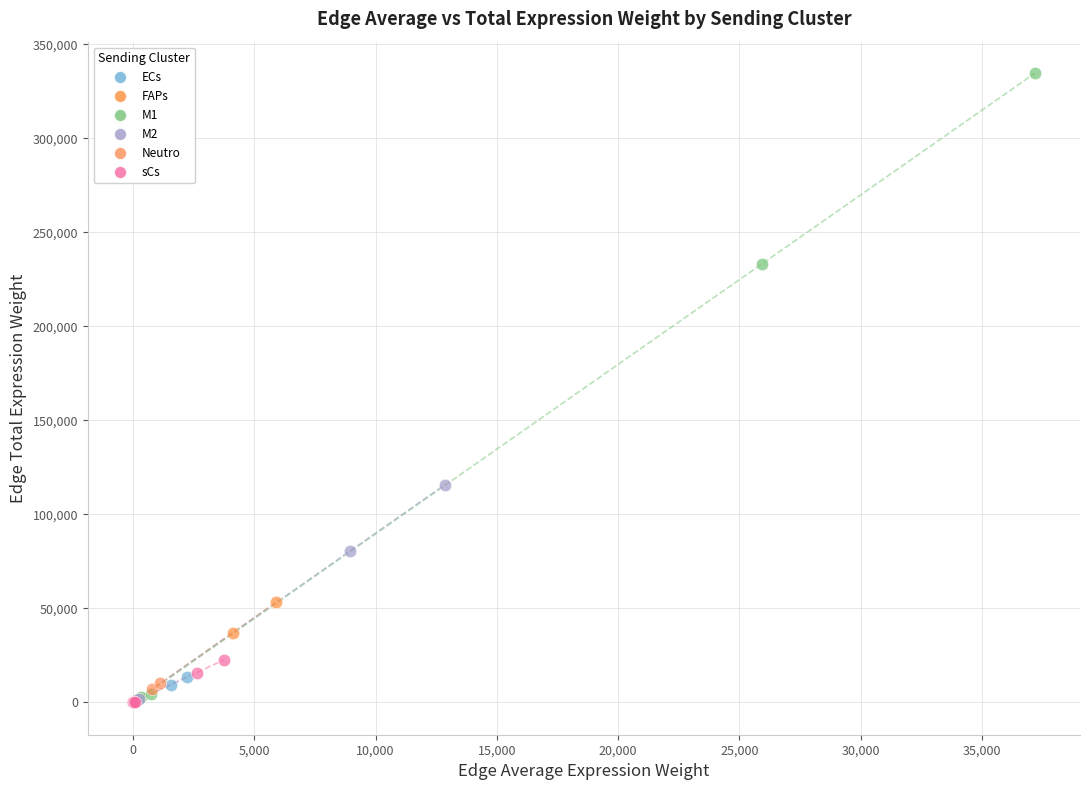

Which series has the largest Y range (max minus min)?

M1